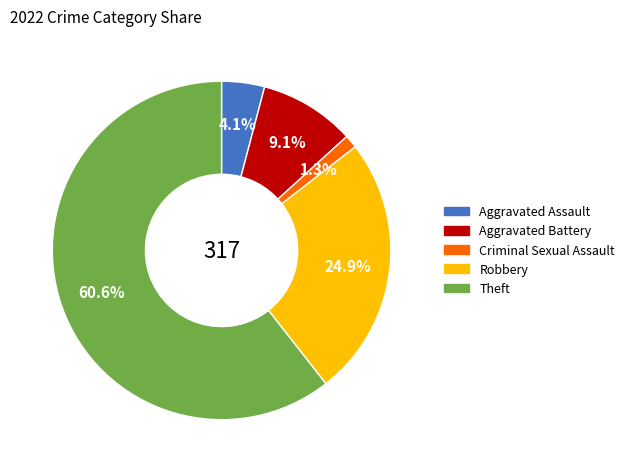

Is there a majority slice in this chart?

Yes